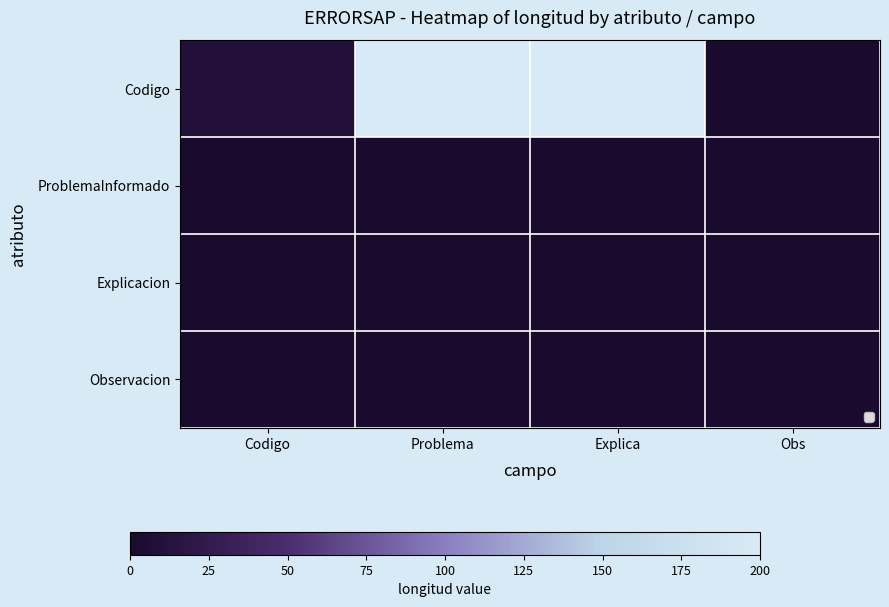

The Observacion series shows 0 at Codigo. True or false?

True